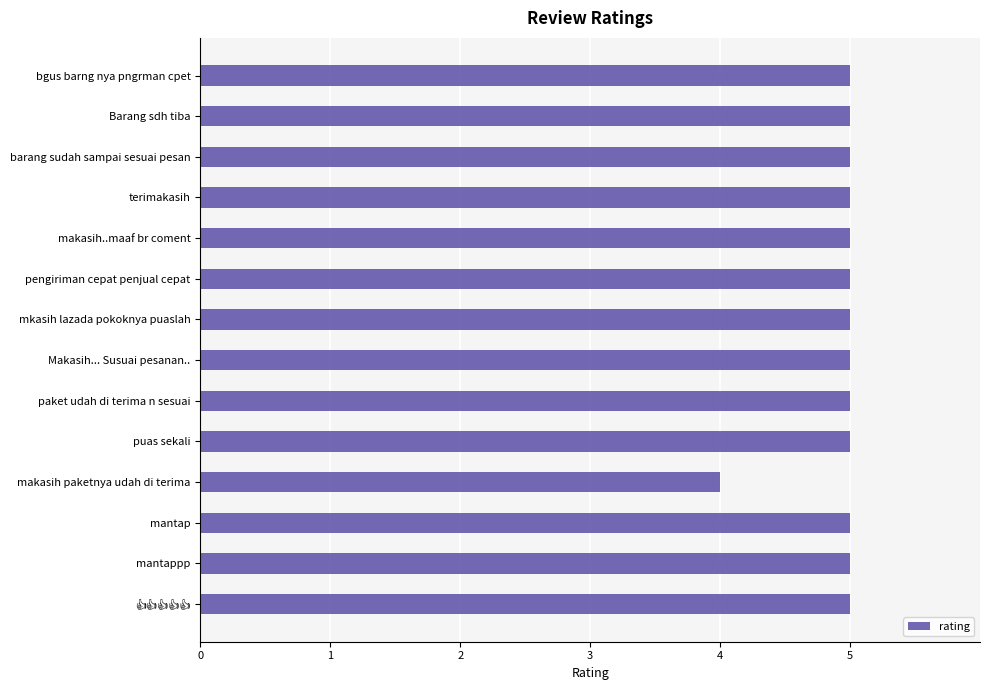

Reading bottom to top, list all the values displayed in this chart.

5	5	5	4	5	5	5	5	5	5	5	5	5	5